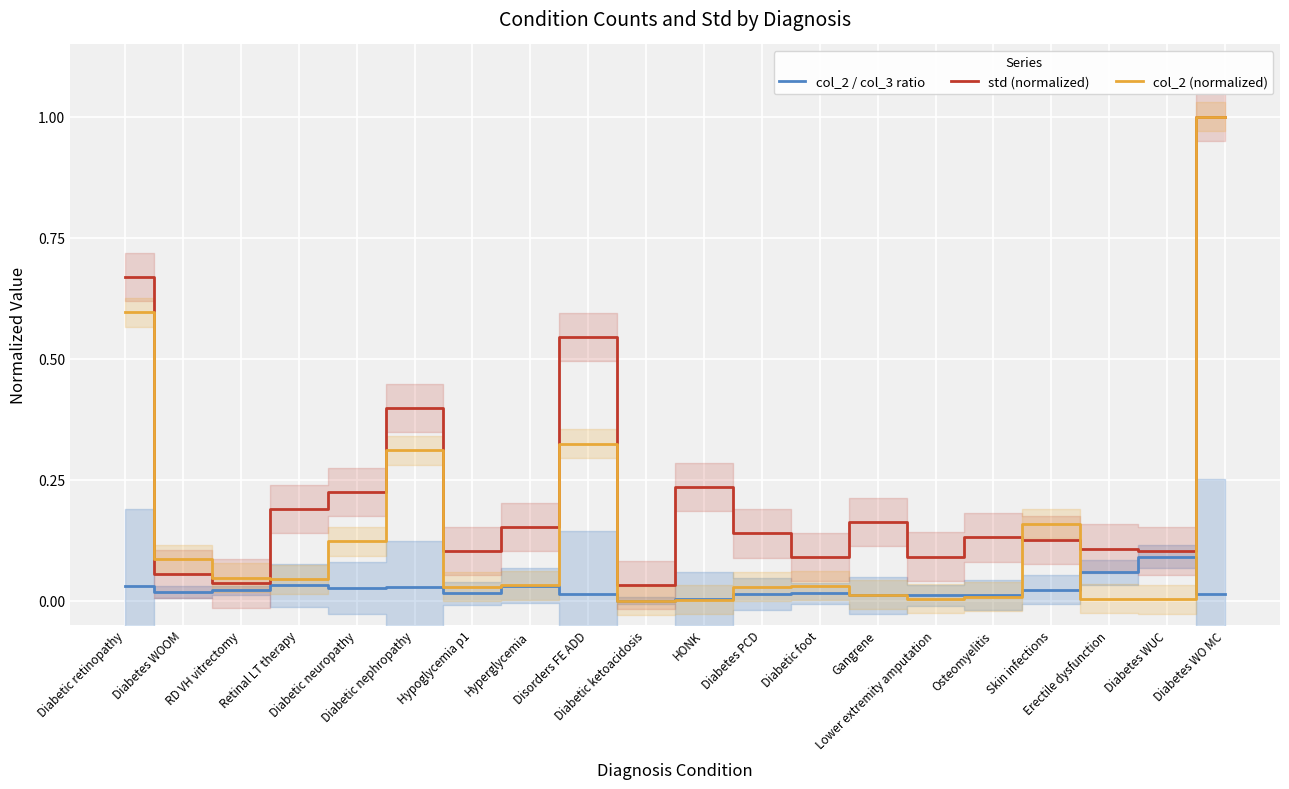

Is it true that std (normalized) equals 0.3 at Retinal LT therapy?

False